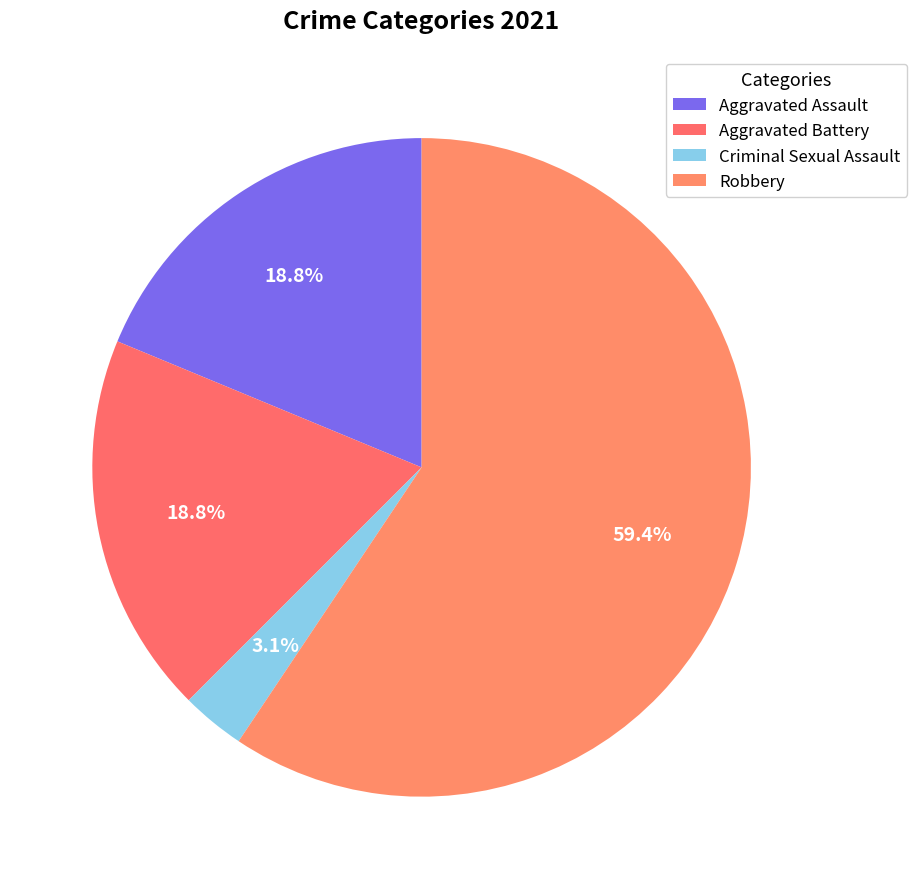

Rank the categories by value from lowest to highest.

Criminal Sexual Assault, Aggravated Assault, Aggravated Battery, Robbery